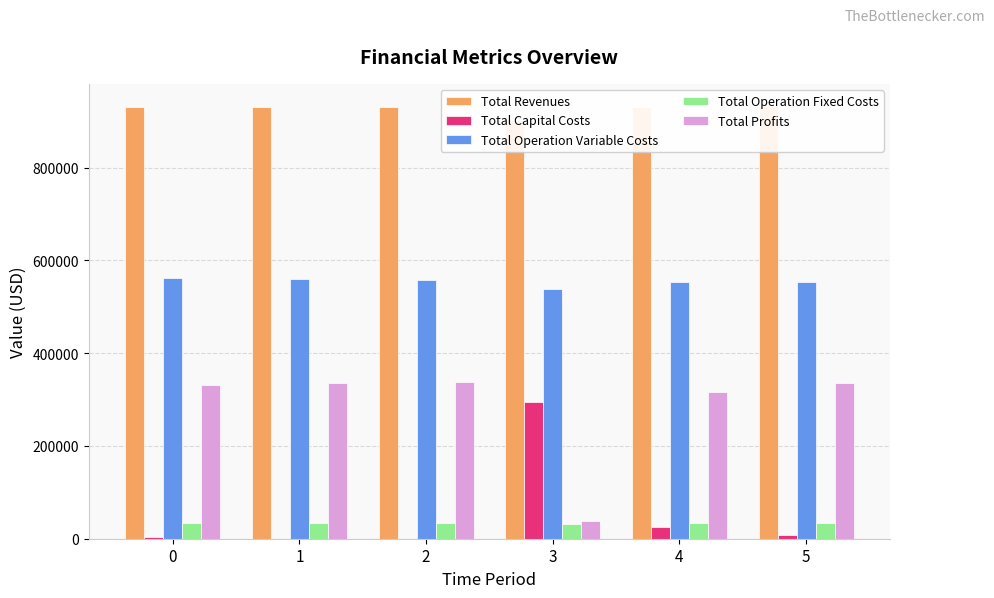

At which category is the sum across all series the highest?

5